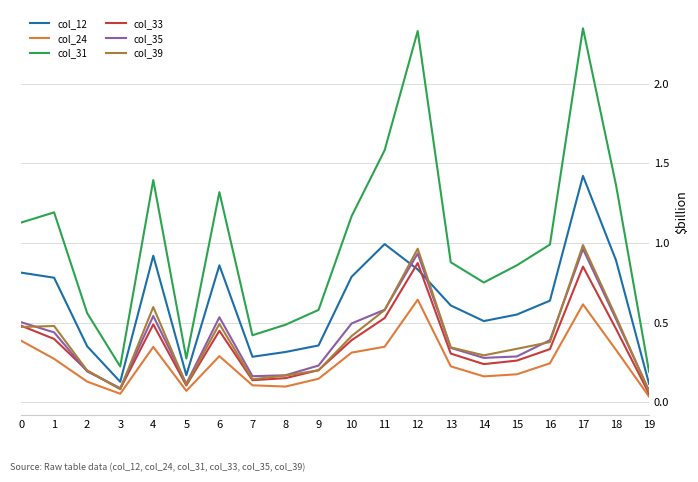

At how many categories does at least one series exceed 1303?

6